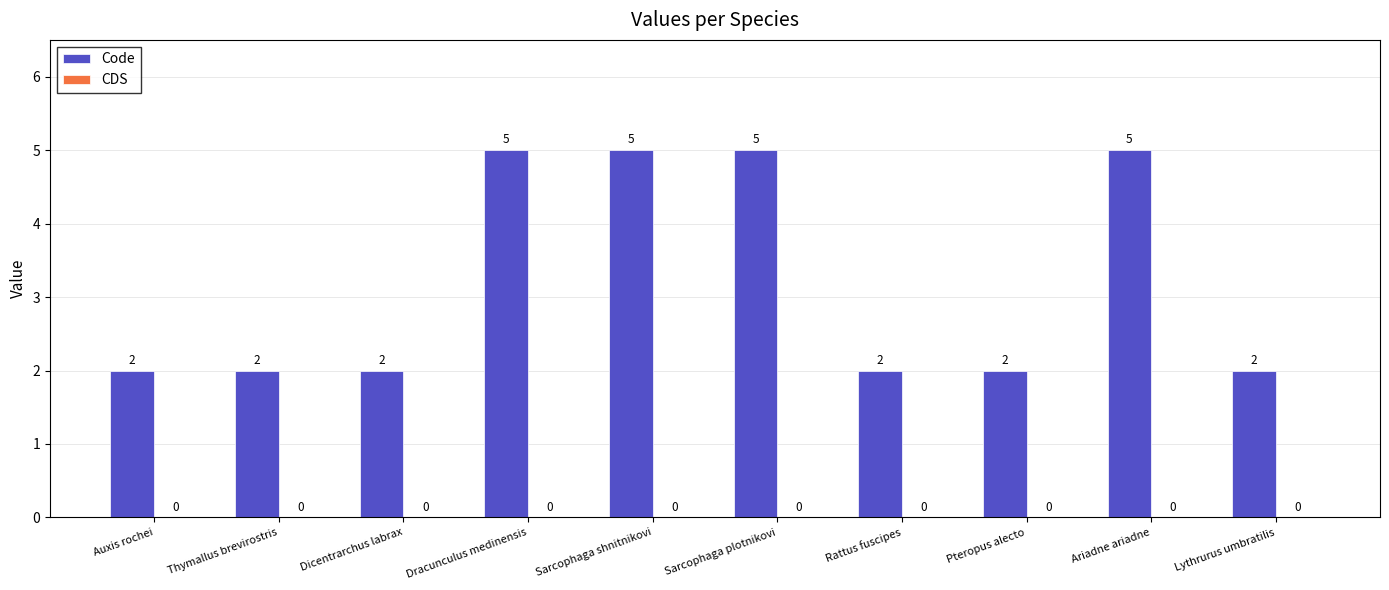

What is the greatest value displayed?

5